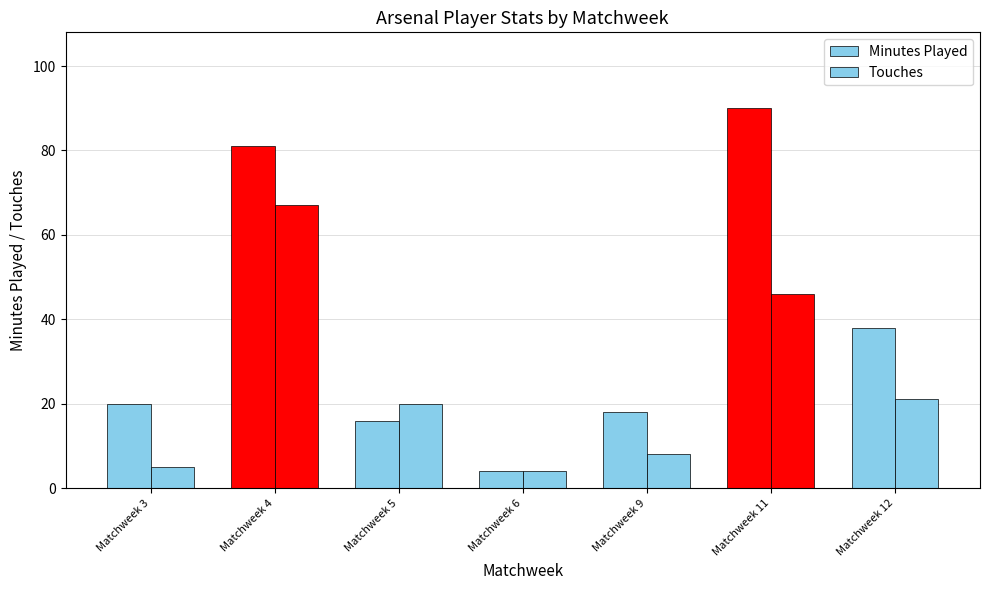

Are the bars grouped side by side (vs. stacked)?

Yes